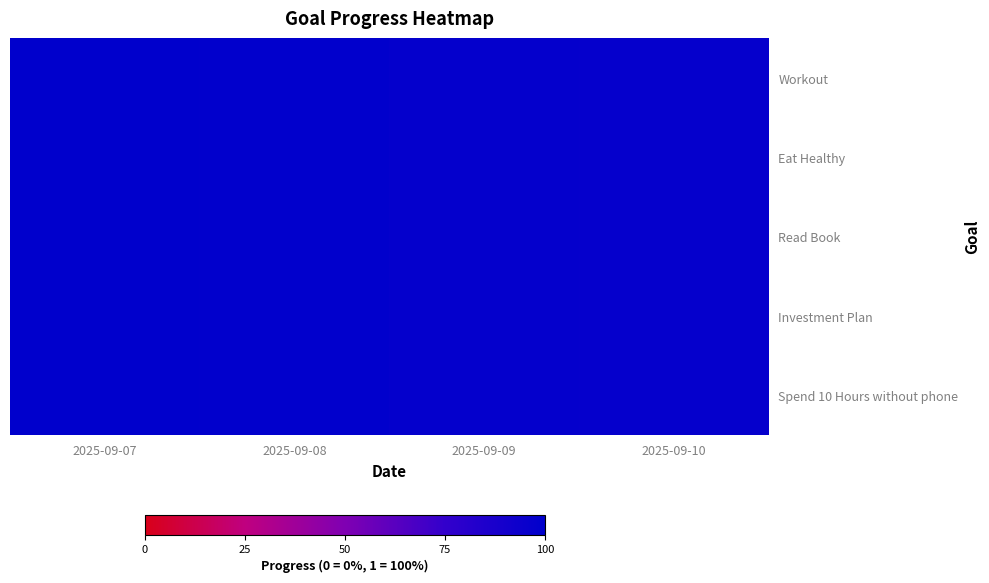

Reading right to left, what are all the values shown in this chart?

Workout: 2025-09-10=1.0	2025-09-09=1.0	2025-09-08=1.0	2025-09-07=1.0
Eat Healthy: 2025-09-10=1.0	2025-09-09=1.0	2025-09-08=1.0	2025-09-07=1.0
Read Book: 2025-09-10=1.0	2025-09-09=1.0	2025-09-08=1.0	2025-09-07=1.0
Investment Plan: 2025-09-10=1.0	2025-09-09=1.0	2025-09-08=1.0	2025-09-07=1.0
Spend 10 Hours without phone: 2025-09-10=1.0	2025-09-09=1.0	2025-09-08=1.0	2025-09-07=1.0